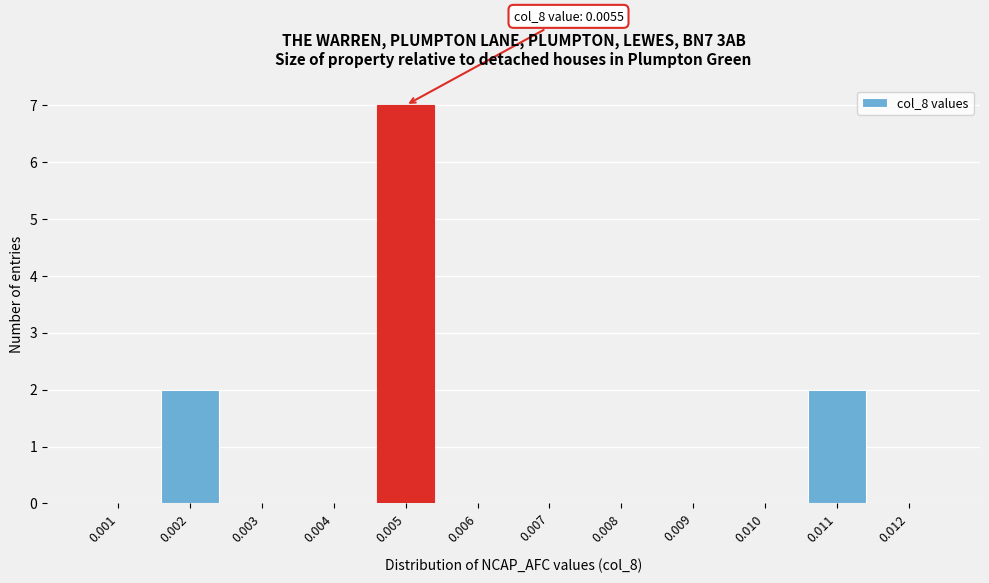

Reading right to left, list all the values displayed in this chart.

0.012=0	0.011=2	0.010=0	0.009=0	0.008=0	0.007=0	0.006=0	0.005=7	0.004=0	0.003=0	0.002=2	0.001=0